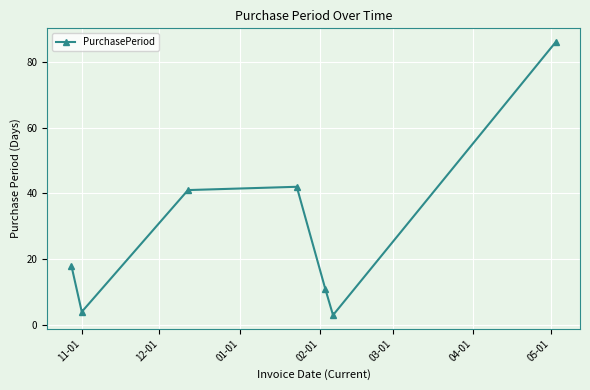

Reading left to right, extract all data points from this chart.

18	4	41	42	11	3	86